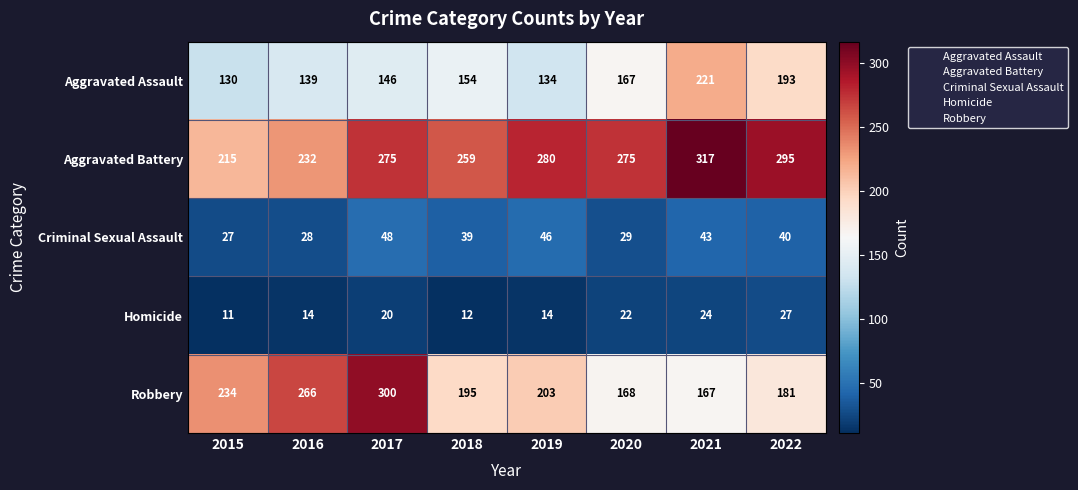

Which series has the largest total across all categories?

Aggravated Battery